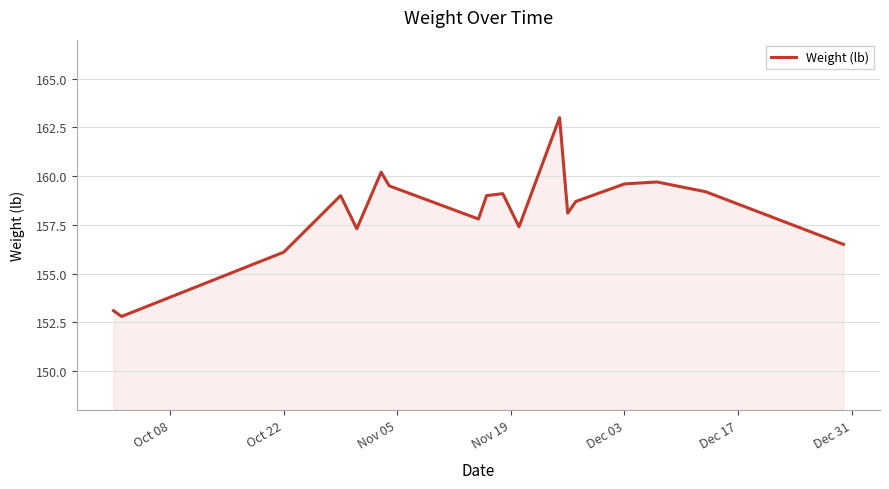

What is the difference between the maximum and minimum values?

10.2